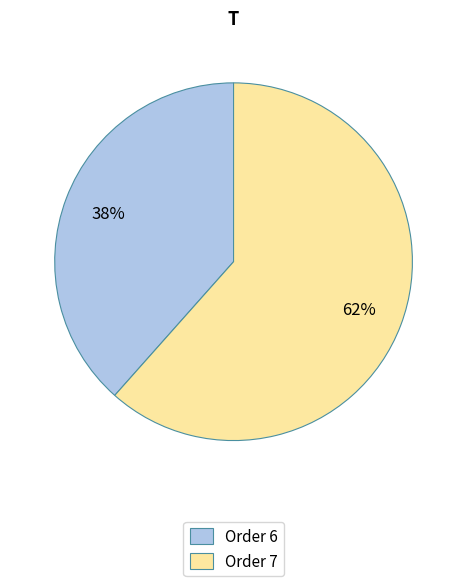

What is the largest slice in the pie chart?

Order 7